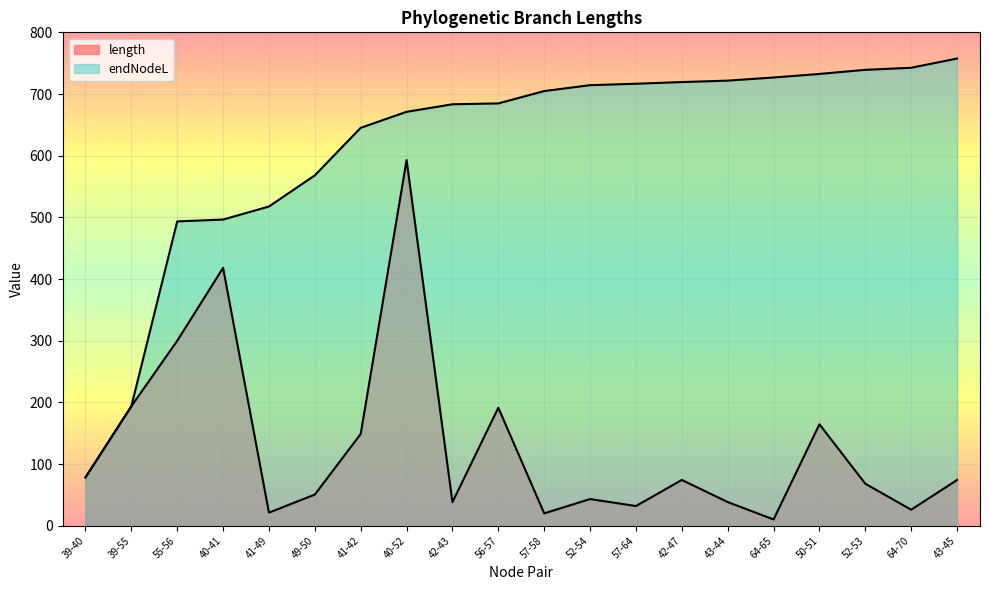

What is the approximate value of length at 55-56?

299.8